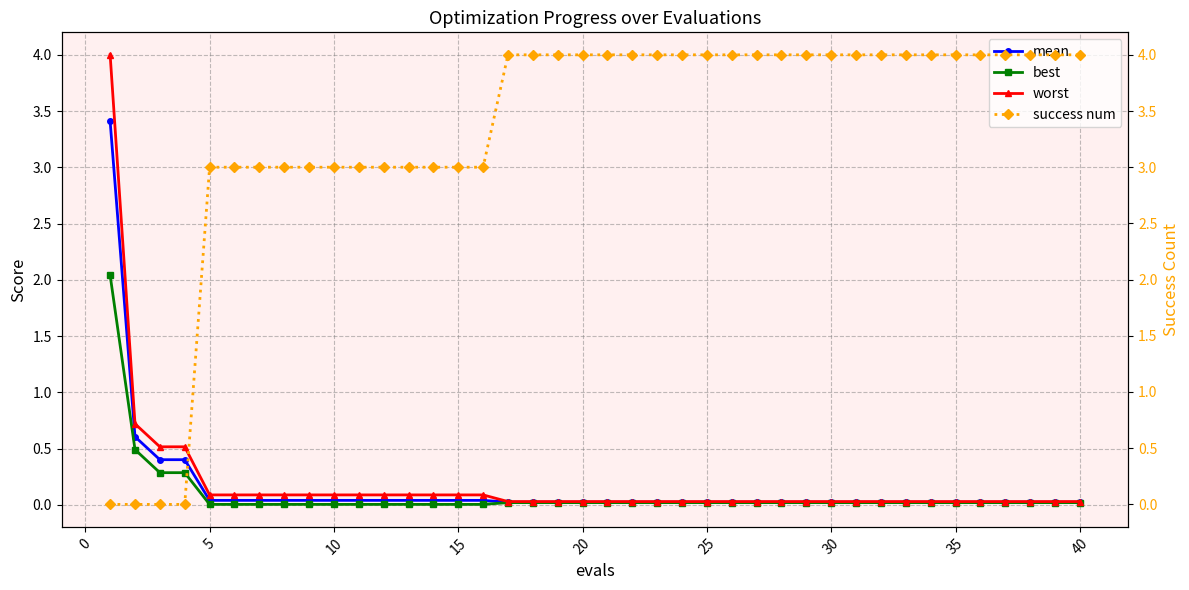

What is the maximum value for worst?

4.0